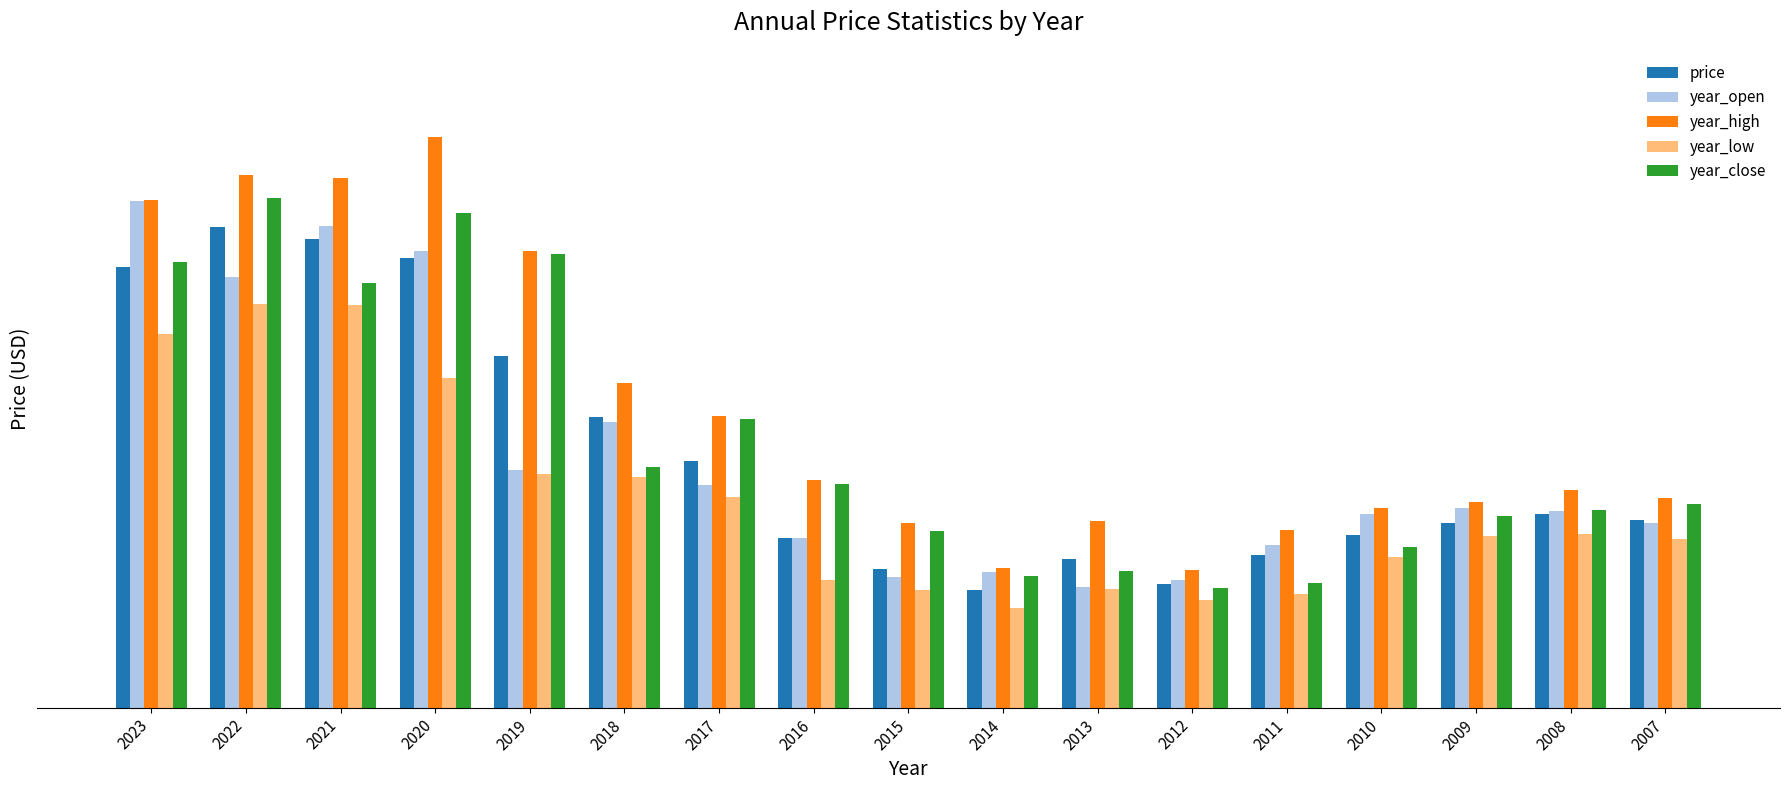

What is the minimum value for year_high?

28.3